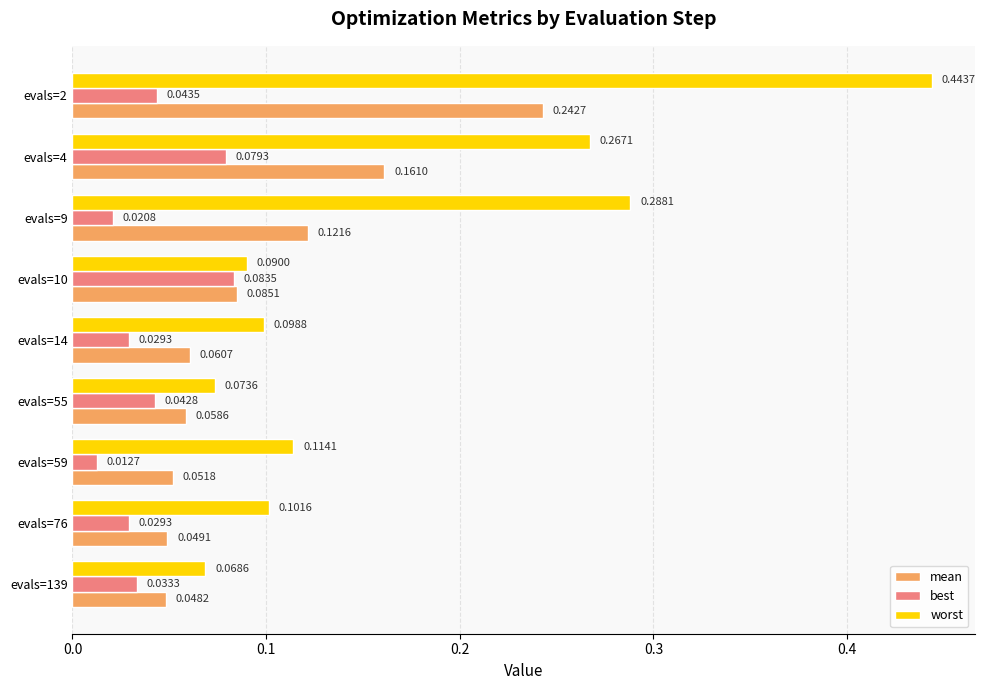

What are all the series names shown in the legend?

mean, best, worst